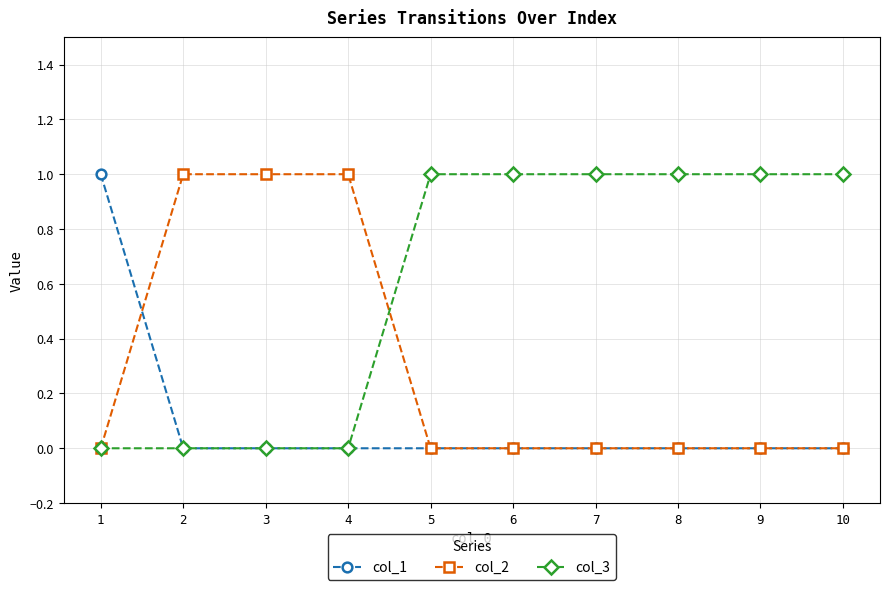

Reading left to right, extract all data points from this chart.

col_1: 1	0	0	0	0	0	0	0	0	0
col_2: 0	1	1	1	0	0	0	0	0	0
col_3: 0	0	0	0	1	1	1	1	1	1